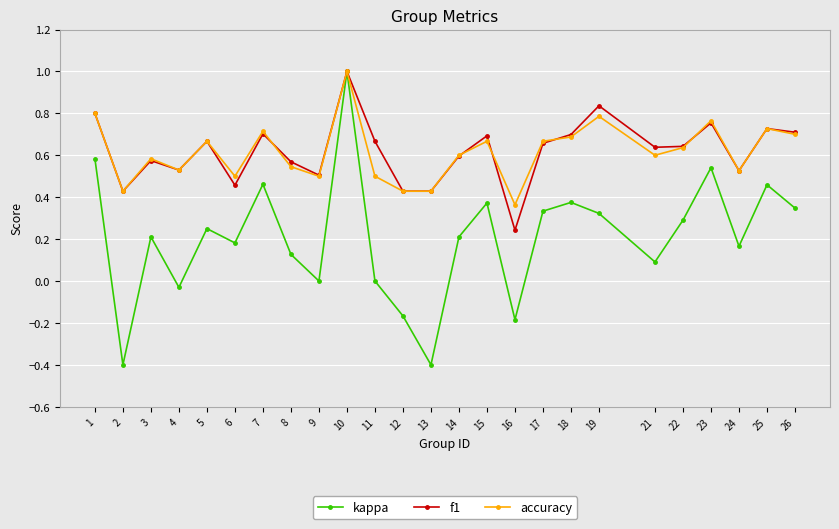

What is the sum of the f1 values at 2 and 12?

0.9